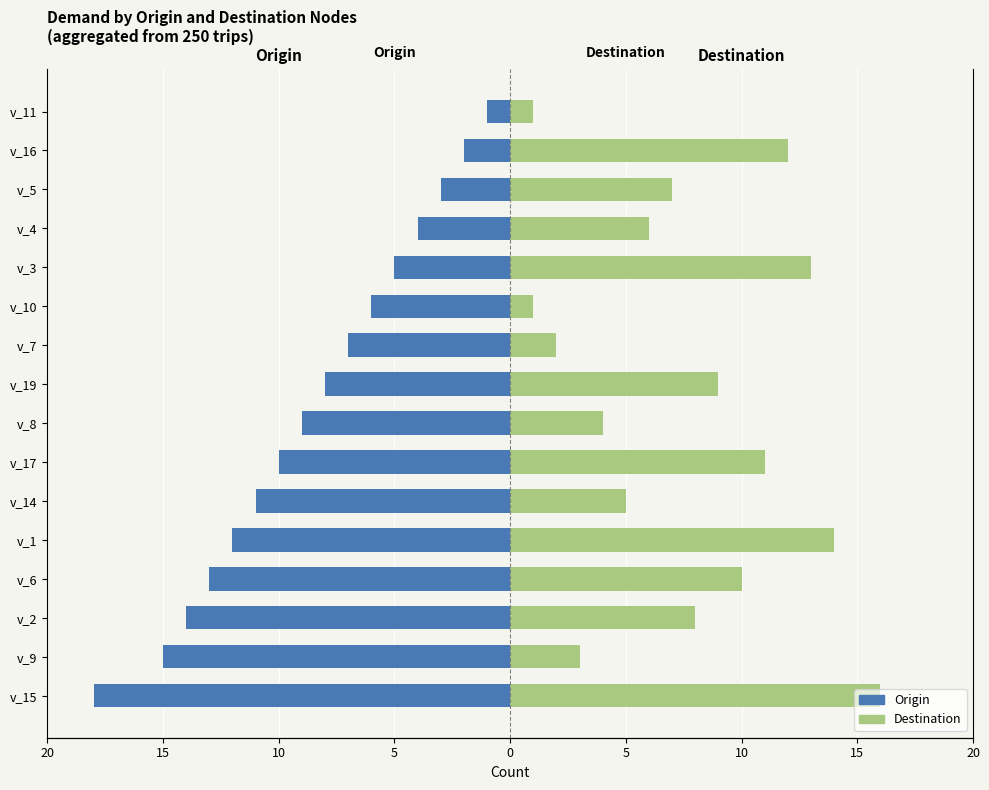

Between v_17 and v_16, which series saw the biggest shift?

Origin